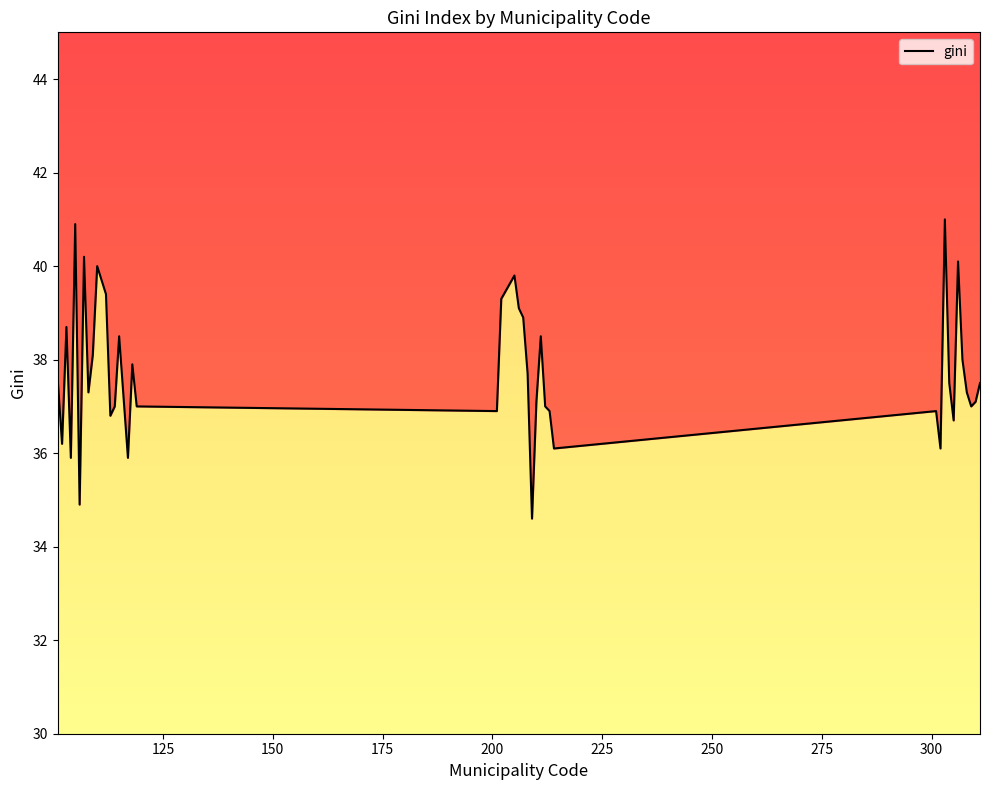

The chart shows a value of 15.9 at 37. True or false?

False